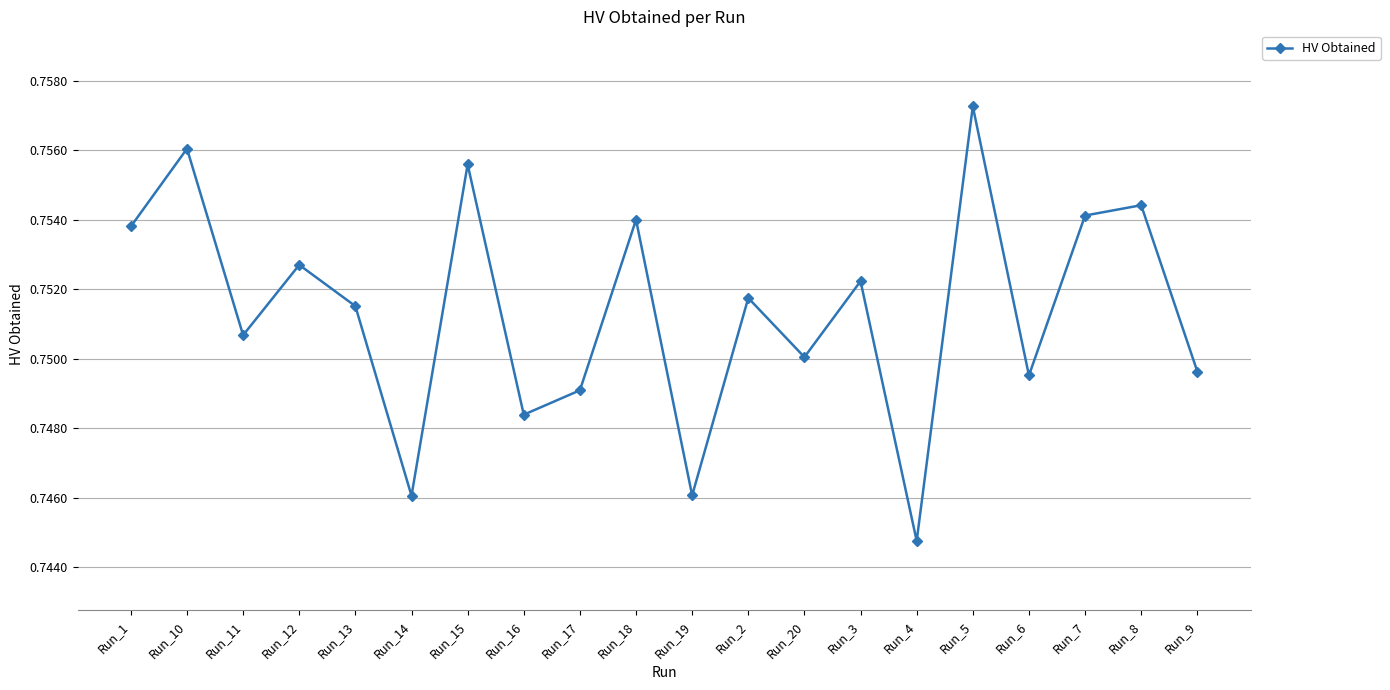

The value at Run_14 is 1.1. True or false?

False